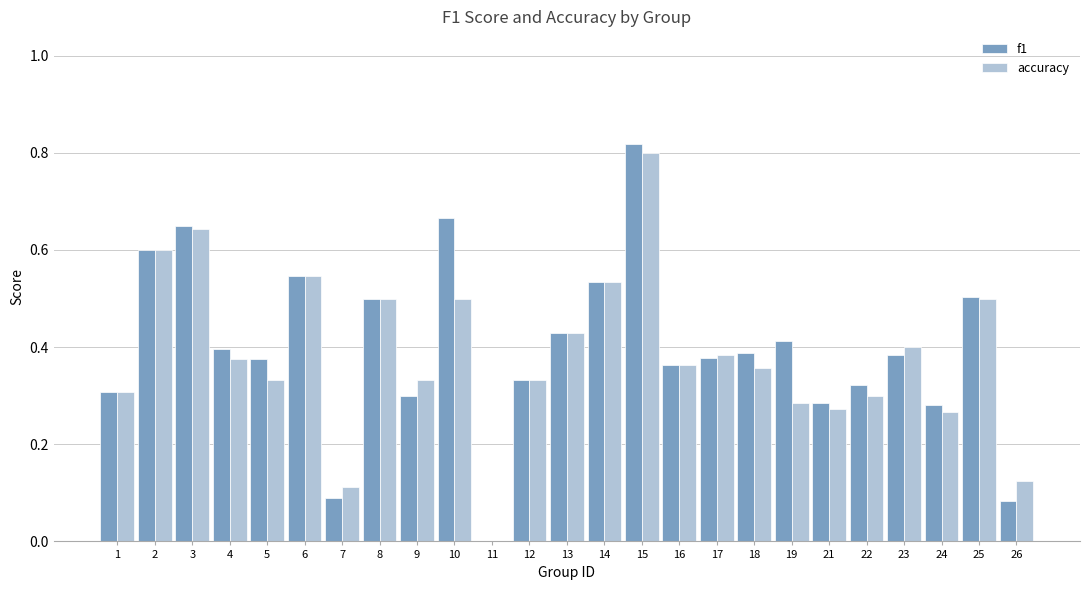

At which label is f1 closest to 0?

11